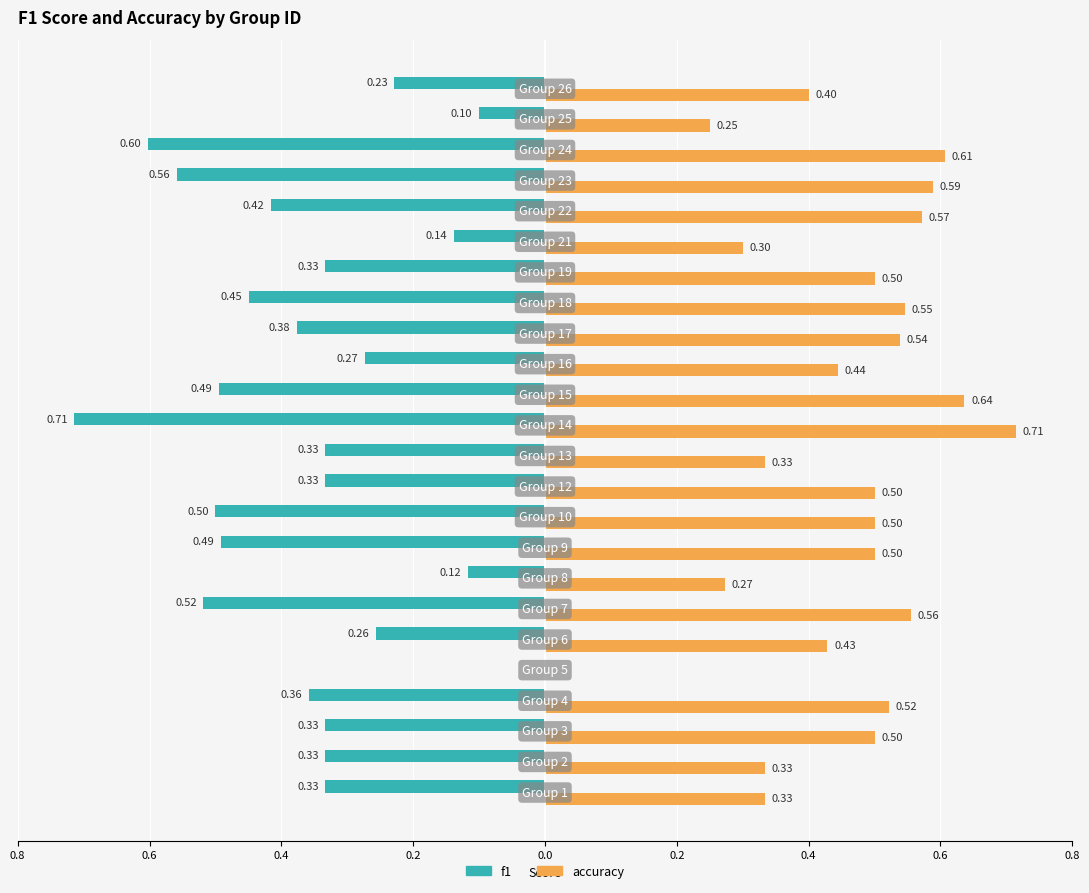

What are all the series names shown in the legend?

f1, accuracy